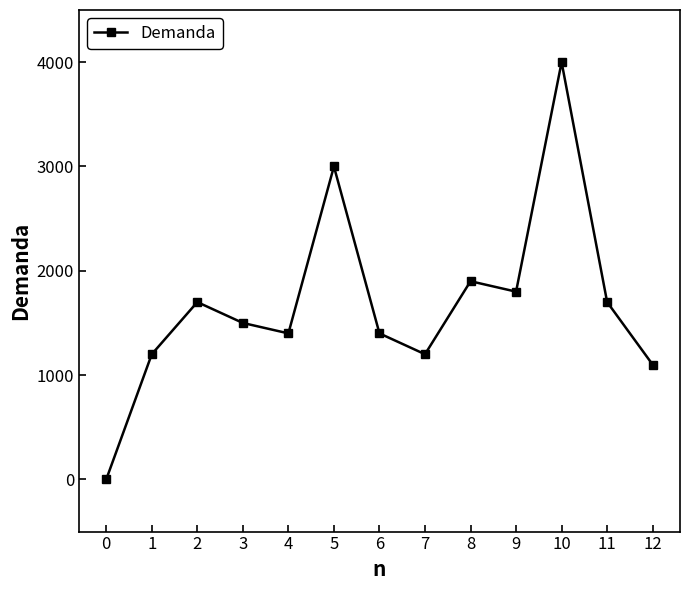

How many lines are shown in the chart?

1